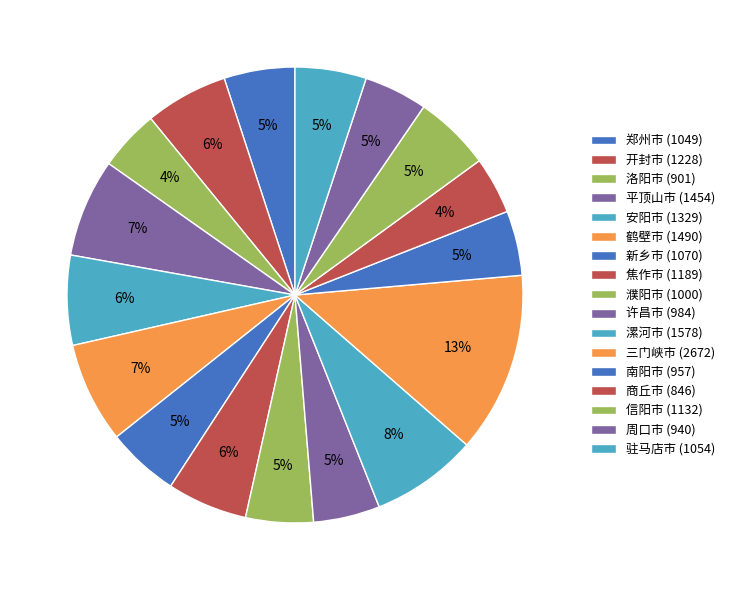

To the nearest percent, what percentage of the pie is 安阳市?

6%